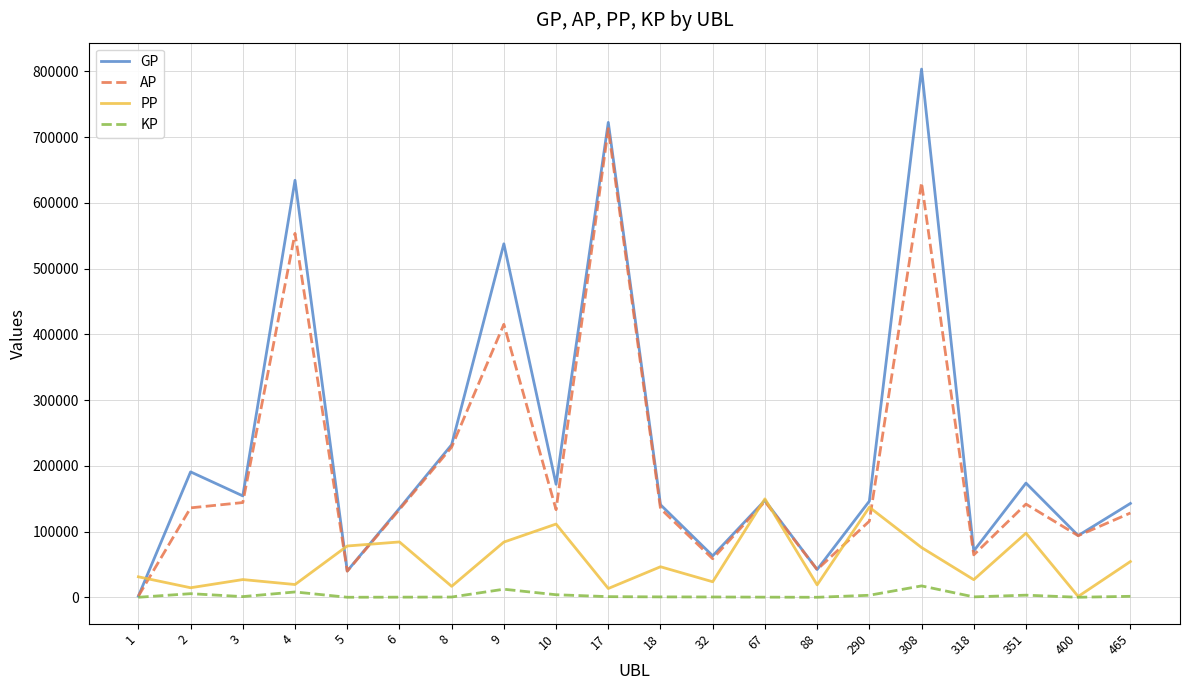

Is the value of KP at 2 greater than the value of GP at 67?

No